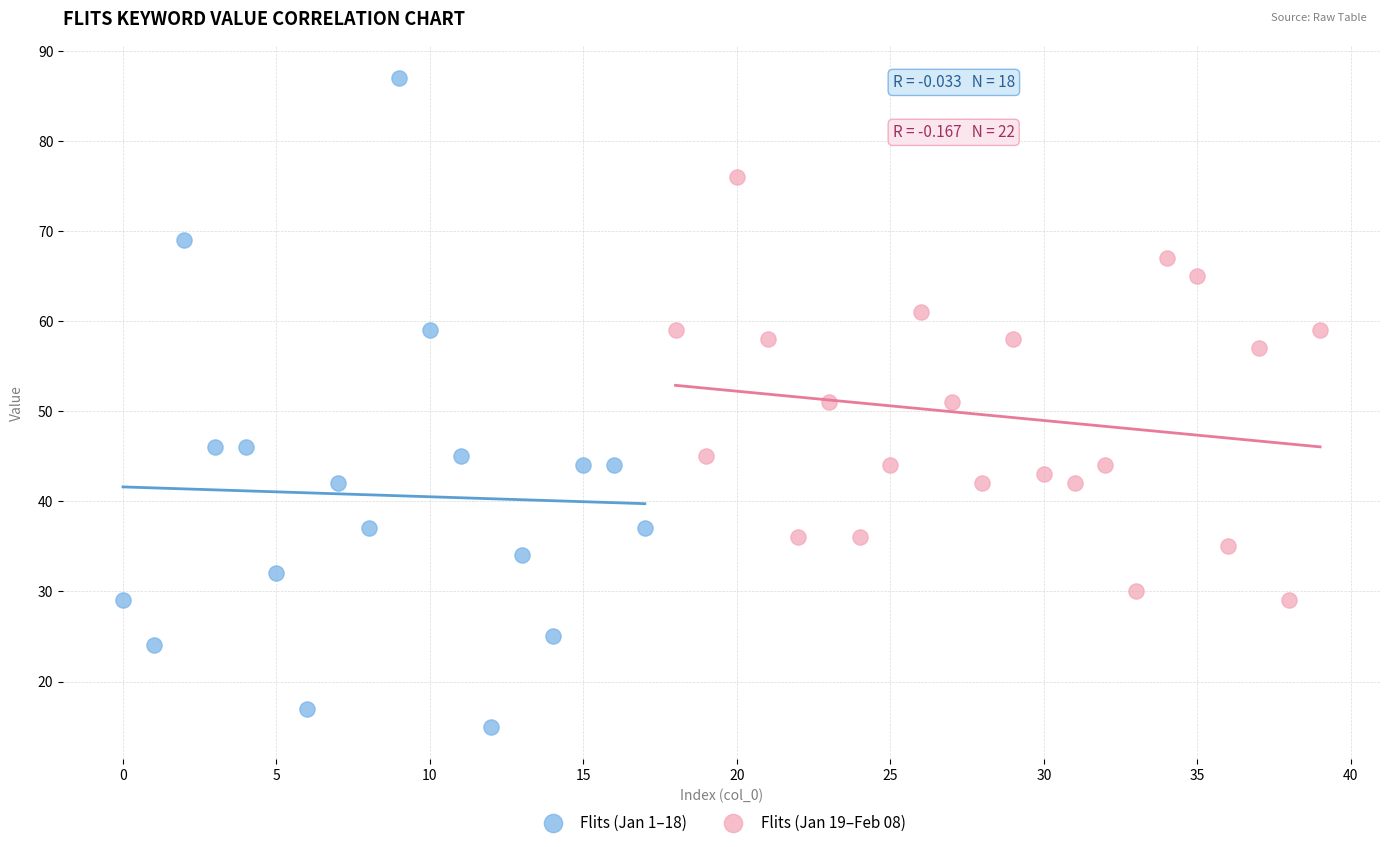

Which series contains the highest Y value?

Flits (Jan 1–18)